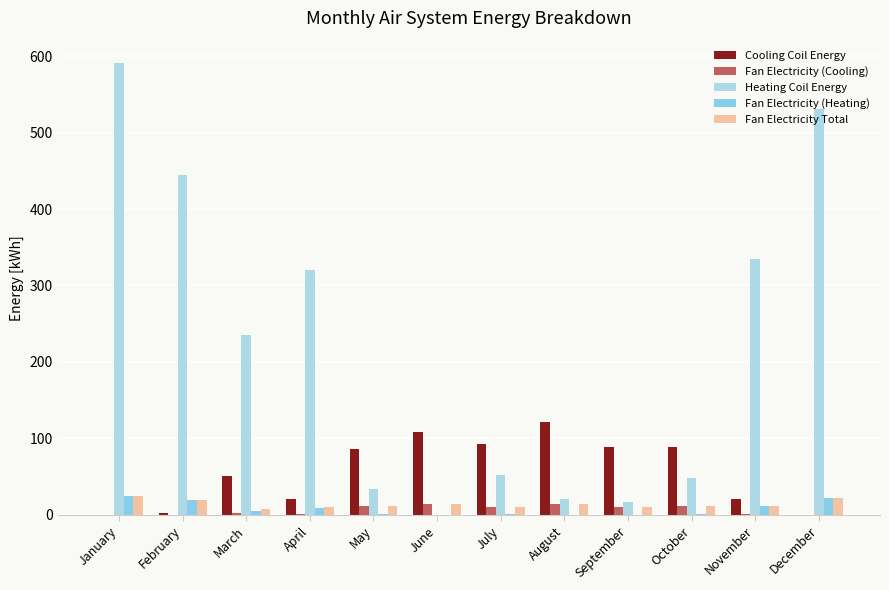

At which label does Heating Coil Energy reach its peak?

January